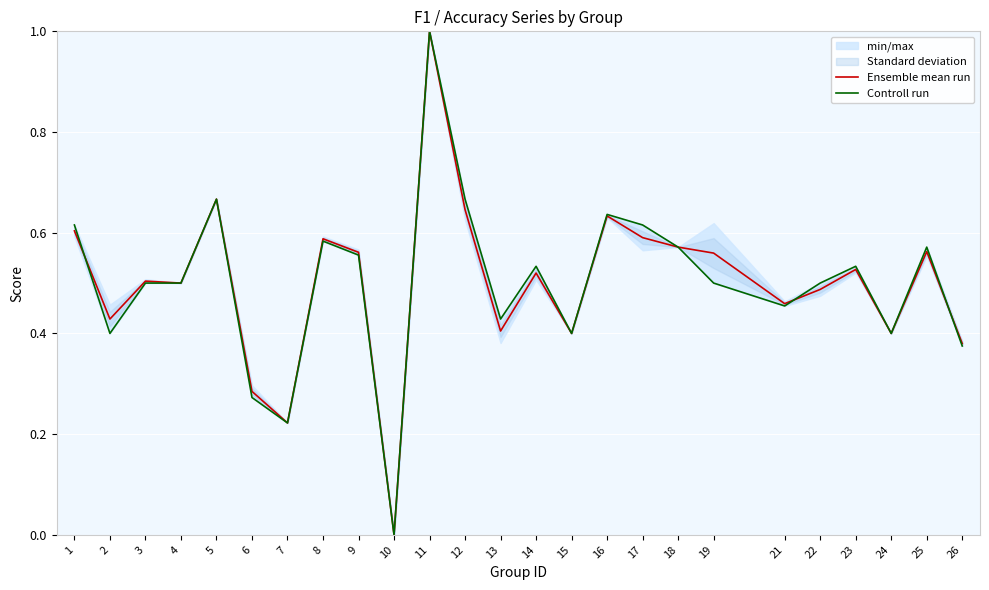

How many times do Controll run and Ensemble mean run cross each other?

3